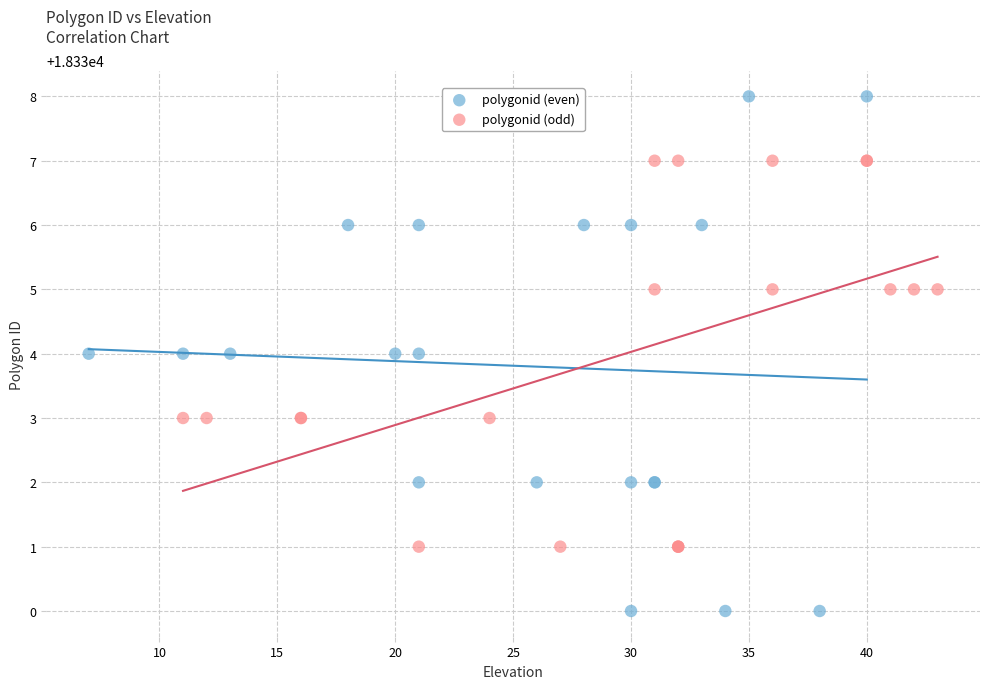

What are all the series names shown in the legend?

polygonid (even), polygonid (odd)